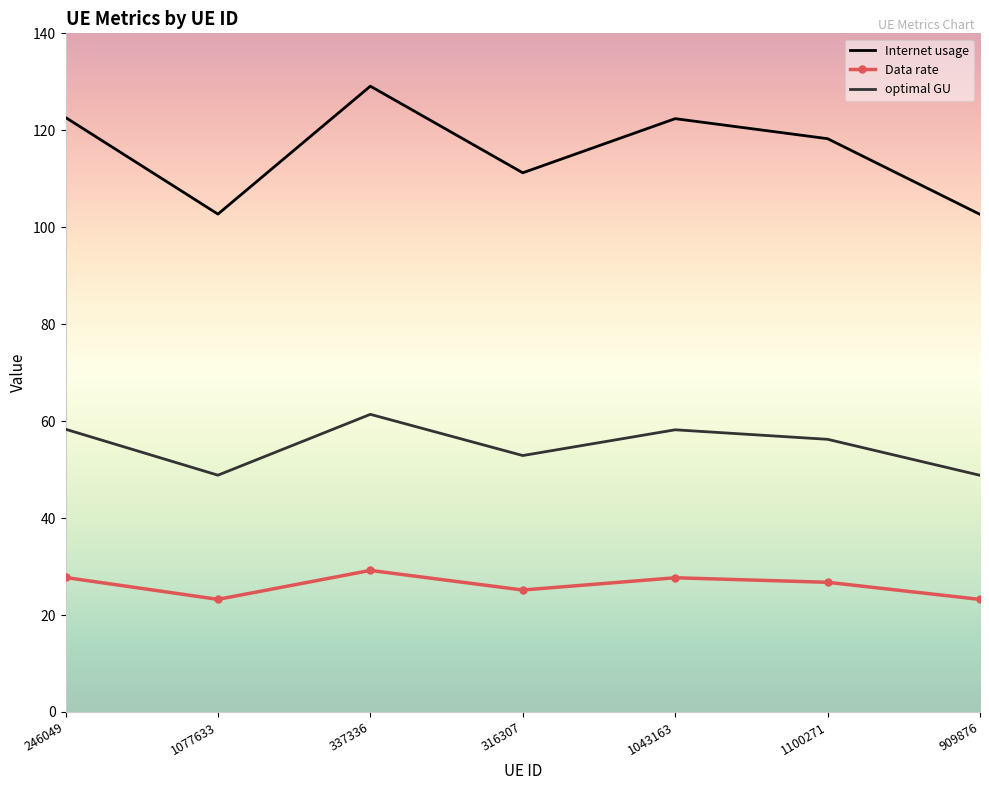

Is it true that Internet usage equals 82.2 at 337336?

False